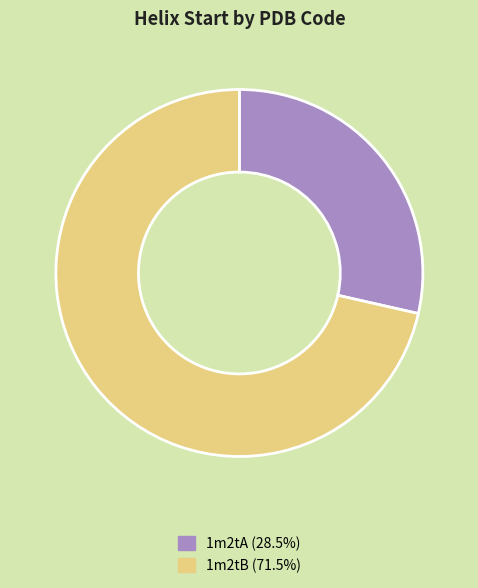

True or false: 1m2tA accounts for 29% of the total.

True